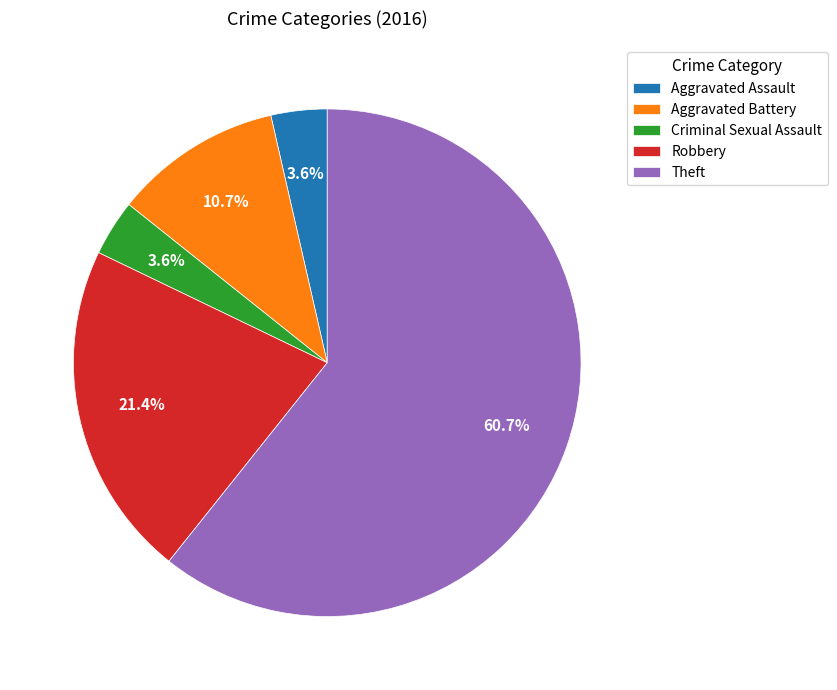

To the nearest percent, what is the difference between the largest and smallest slice percentages?

57%